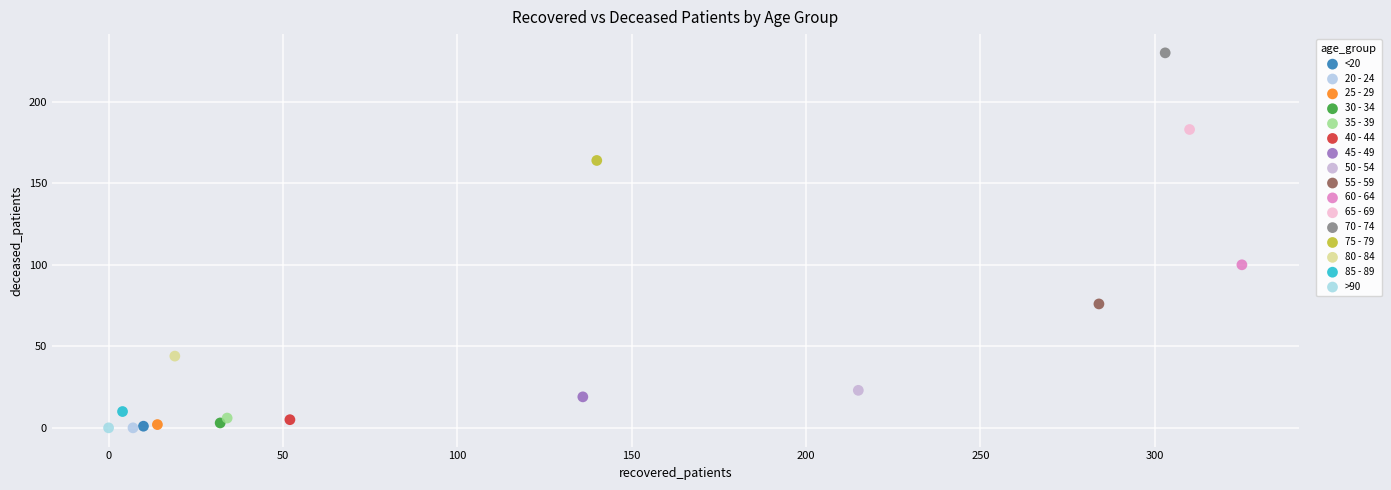

What are all the series names shown in the legend?

<20, 20 - 24, 25 - 29, 30 - 34, 35 - 39, 40 - 44, 45 - 49, 50 - 54, 55 - 59, 60 - 64, 65 - 69, 70 - 74, 75 - 79, 80 - 84, 85 - 89, >90